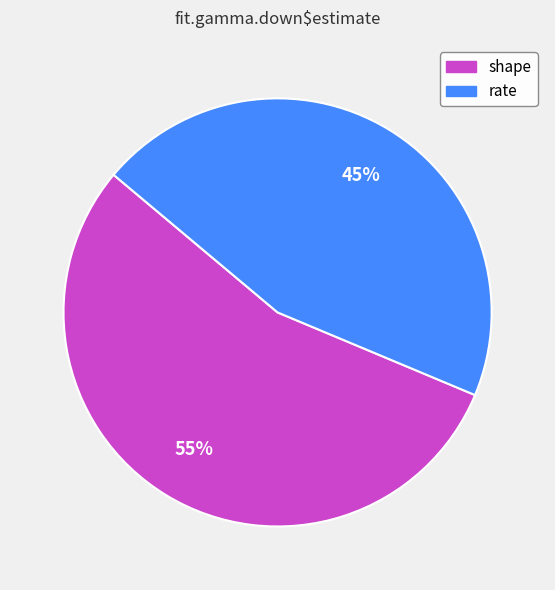

True or false: shape accounts for 41% of the total.

False